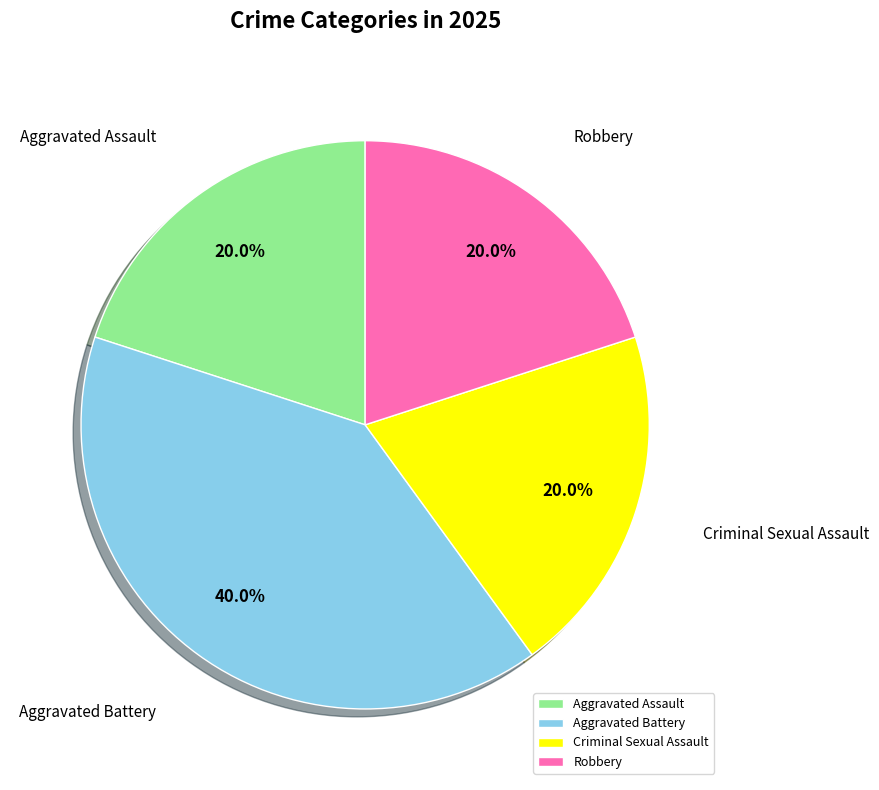

Approximately how many times larger is the value at Criminal Sexual Assault compared to Aggravated Assault?

1.0